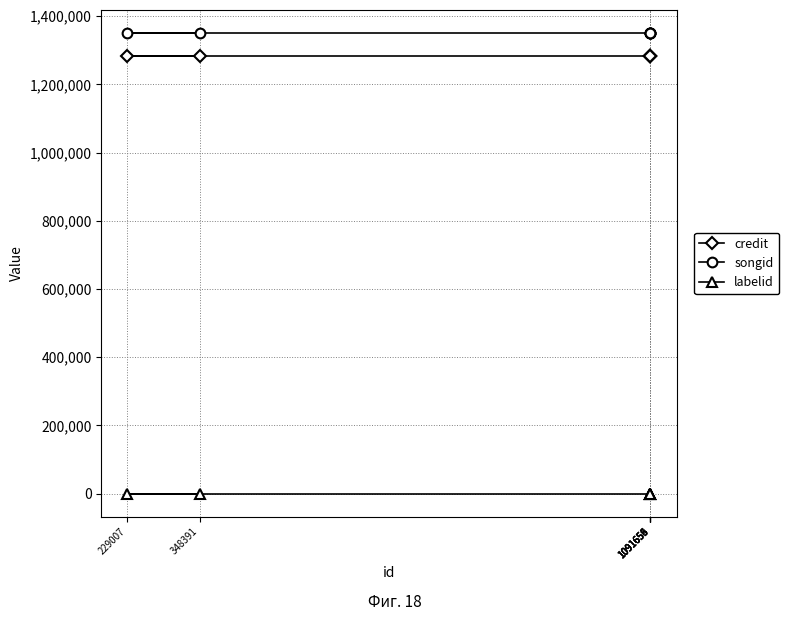

Does the chart have visible grid lines?

Yes